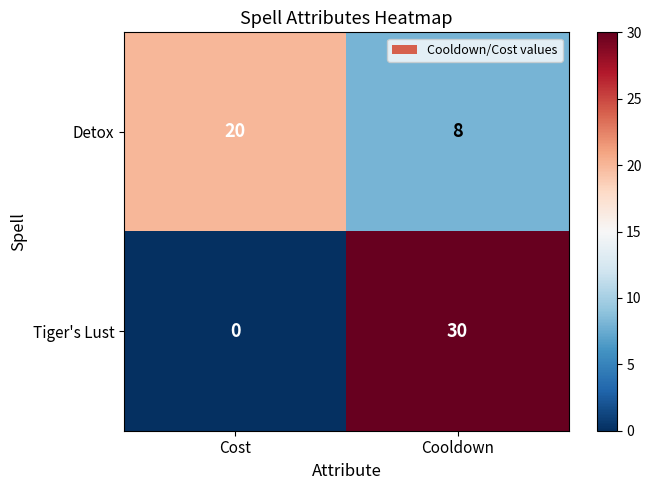

What is the sum of all Detox values?

28